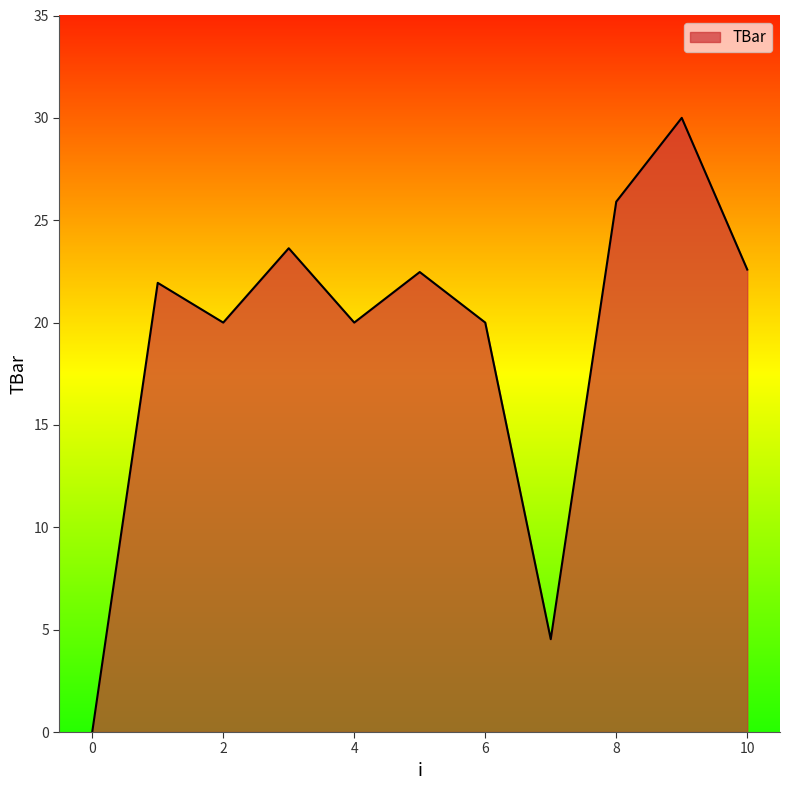

What is the difference between the second highest and second lowest values?

21.4